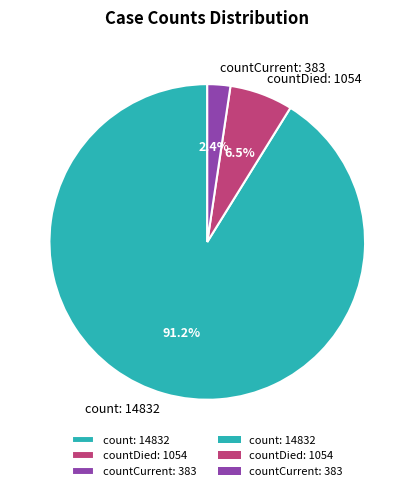

What is the largest slice in the pie chart?

count: 14832